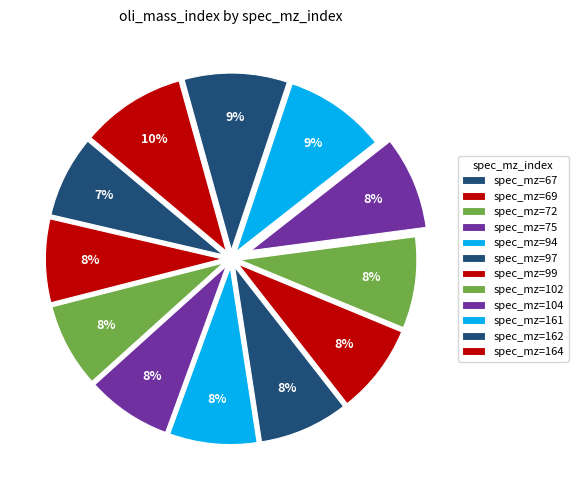

How many segments does this pie chart have?

12